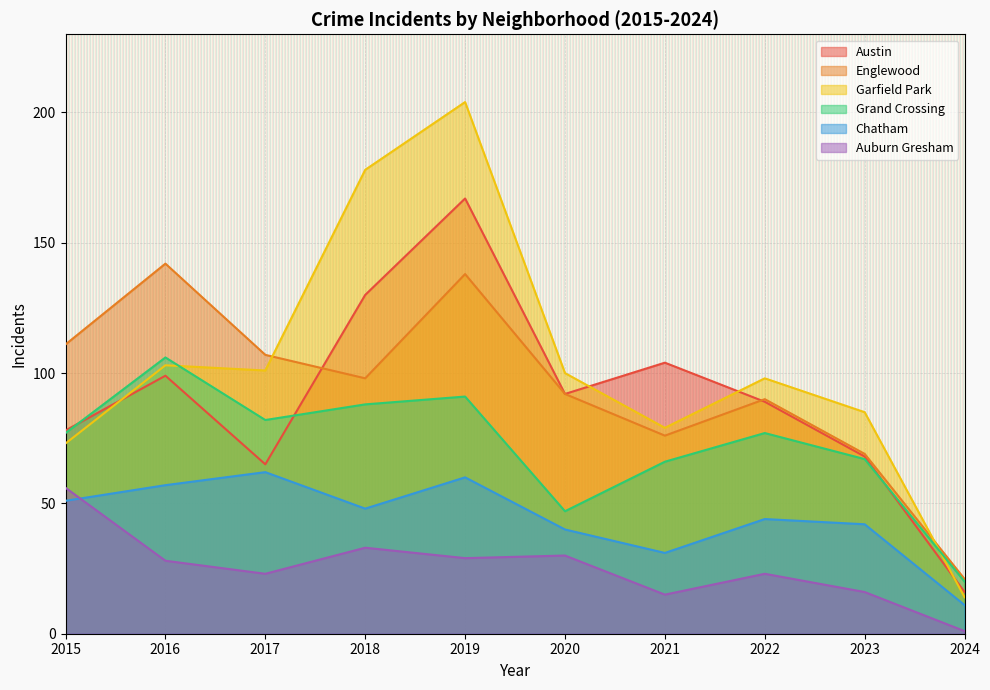

What is the value of the Garfield Park point at the 9th from the left?

85